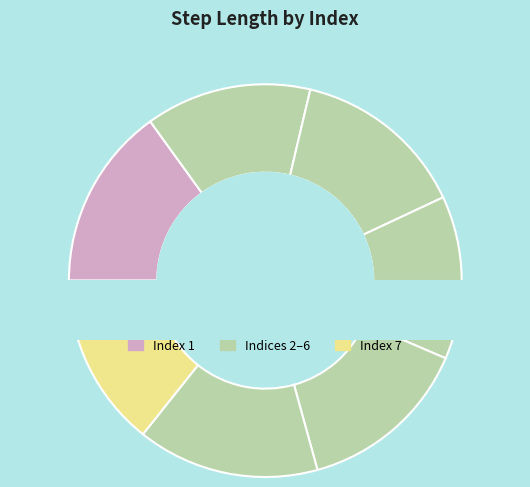

To the nearest percent, what is the combined percentage of 3 and 2?

28%